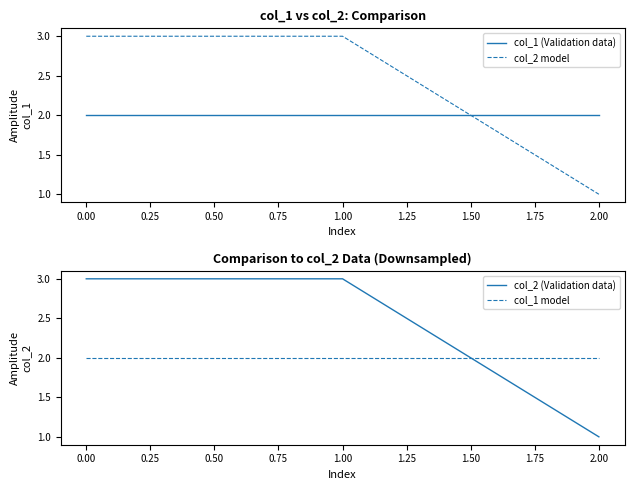

True or false: col_2 model has a value of 3 at 1.00.

True